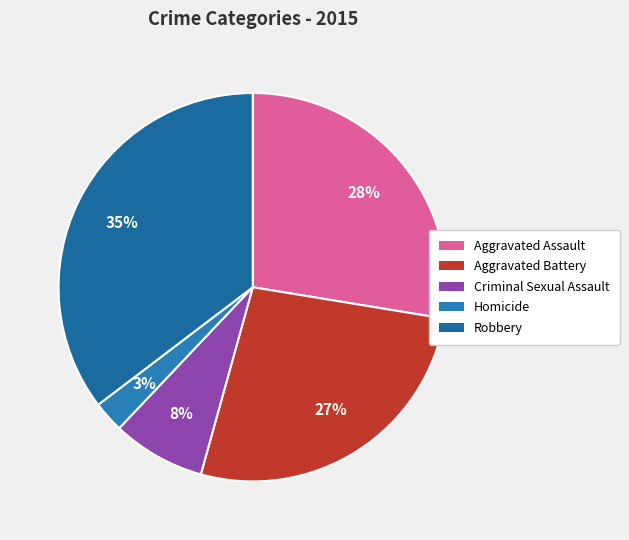

How many slices are in this pie chart?

5